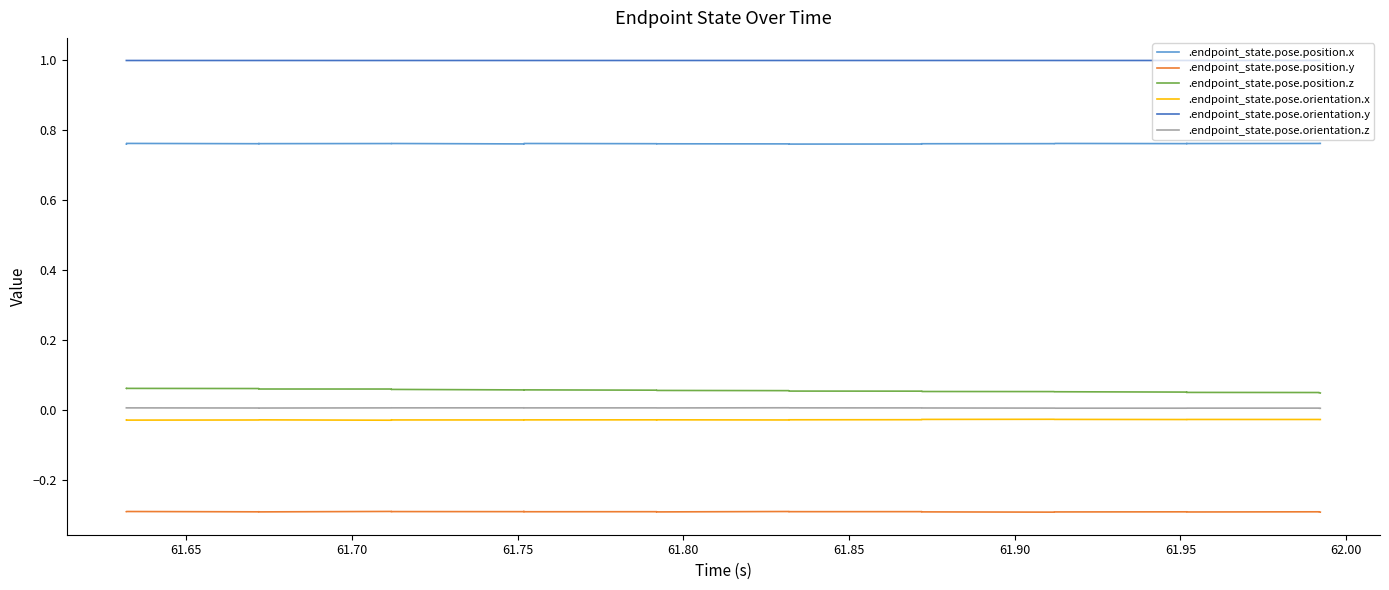

True or false: .endpoint_state.pose.position.z and .endpoint_state.pose.orientation.x cross at least once.

False